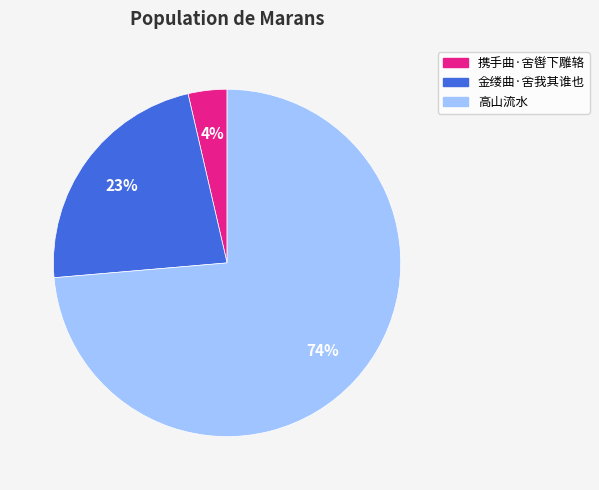

Which category accounts for the majority?

高山流水